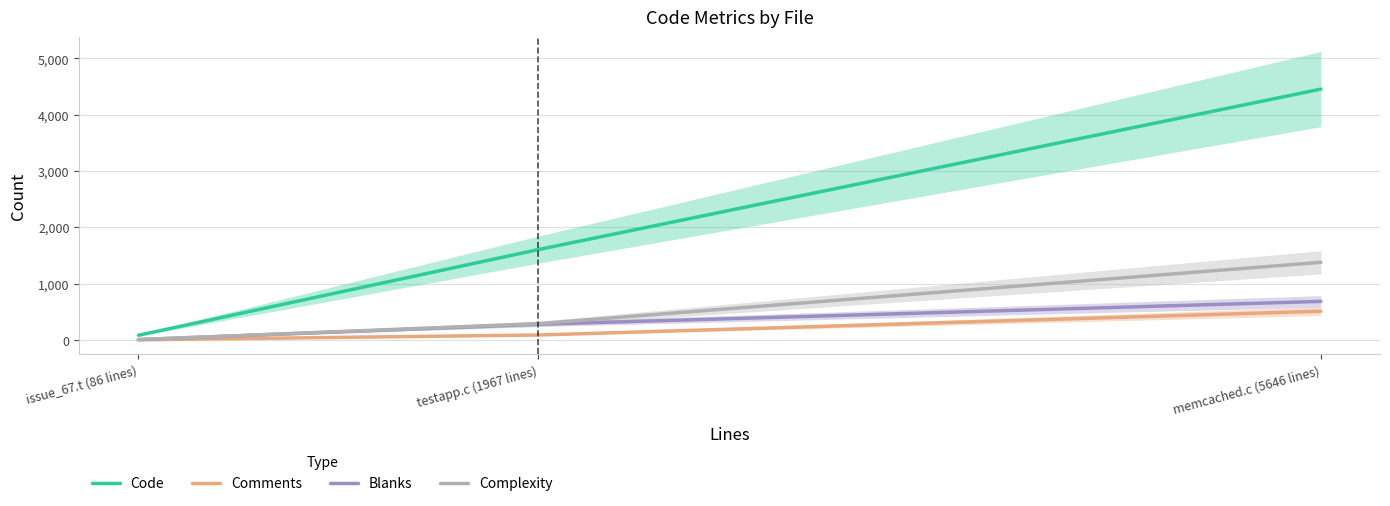

At which label does Code reach its minimum?

issue_67.t (86 lines)